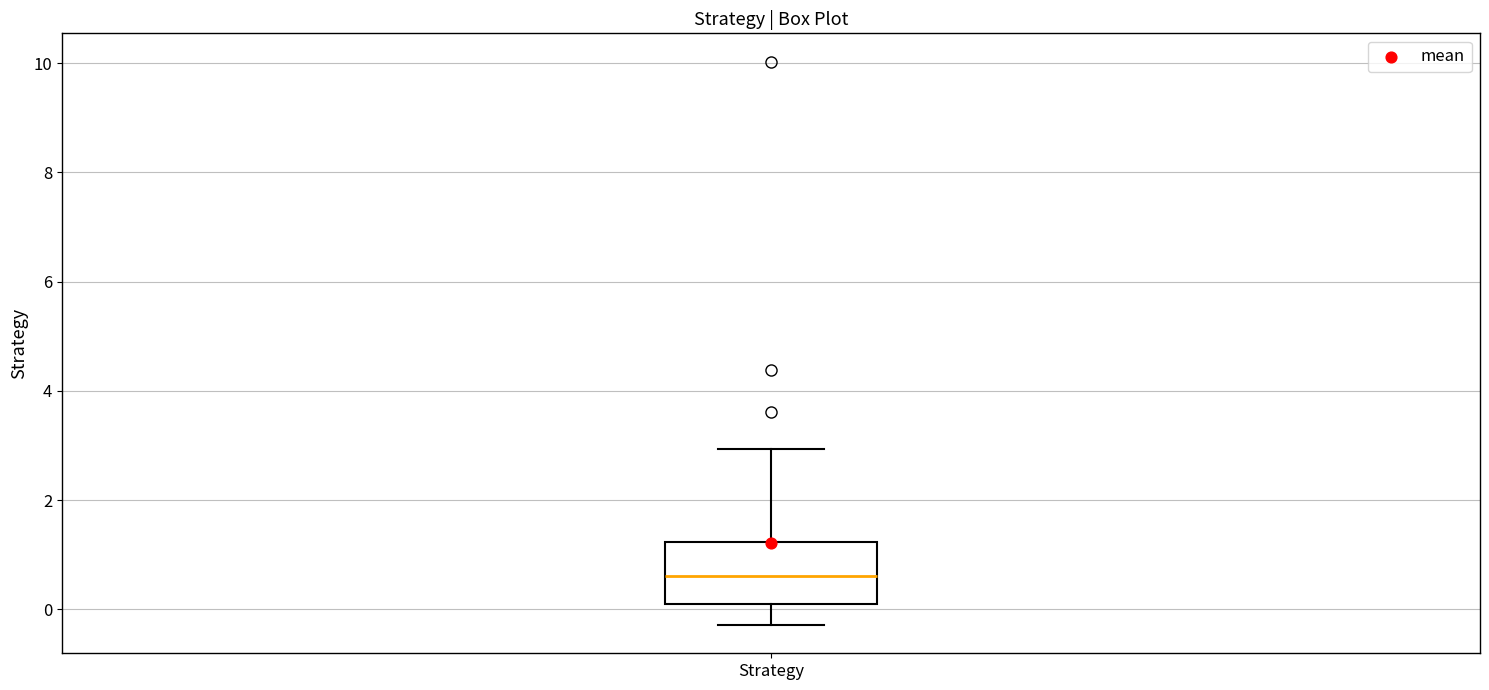

Read this box plot against the y-axis: the position of the median line, the range covered by the box, and the ends of both whiskers. The values are not printed on the chart, so give them approximately, as read against the axis.

median 0.6, box 0.0 to 1.2, whiskers -0.2 to 3.0